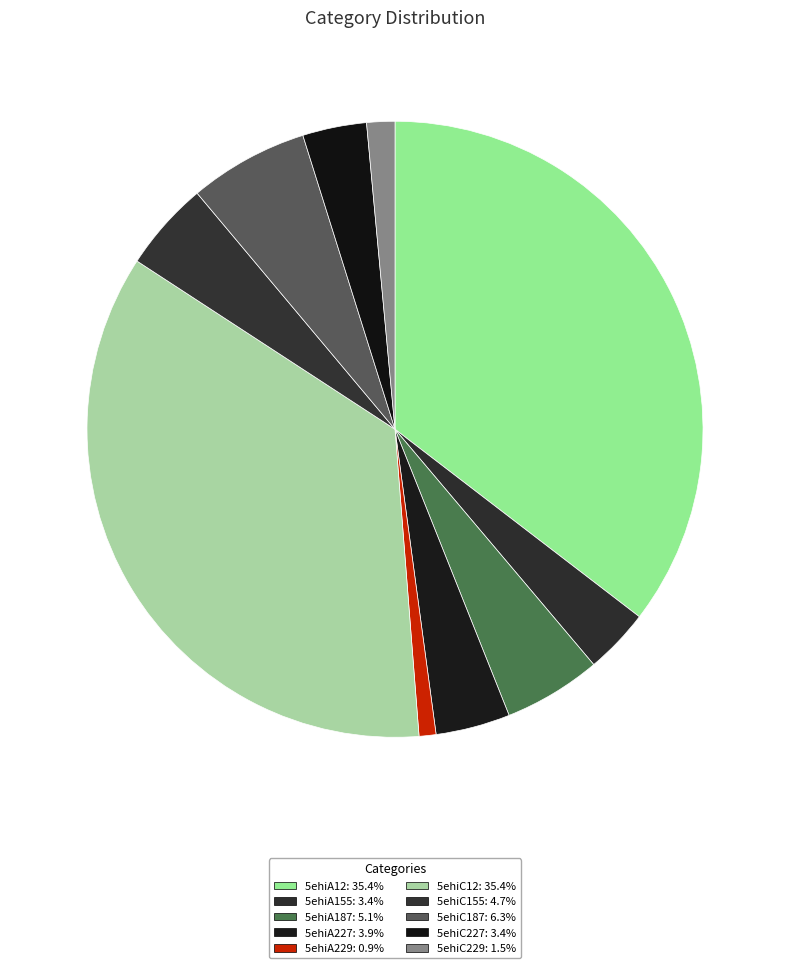

Which category has the biggest portion of the pie?

5ehiC12